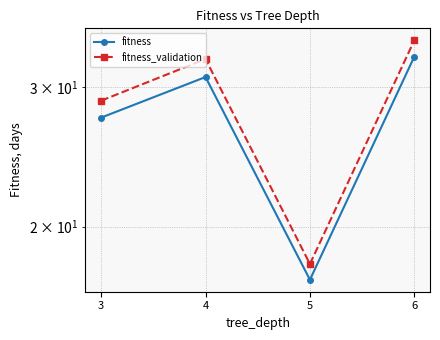

What is the minimum value for fitness?

17.1